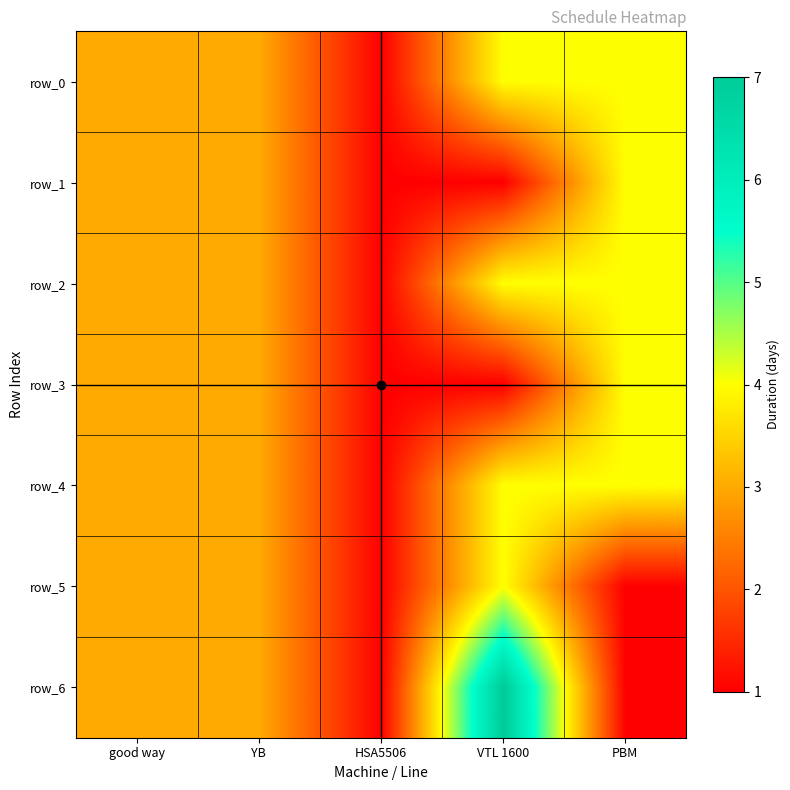

What is the maximum value shown in the chart?

7